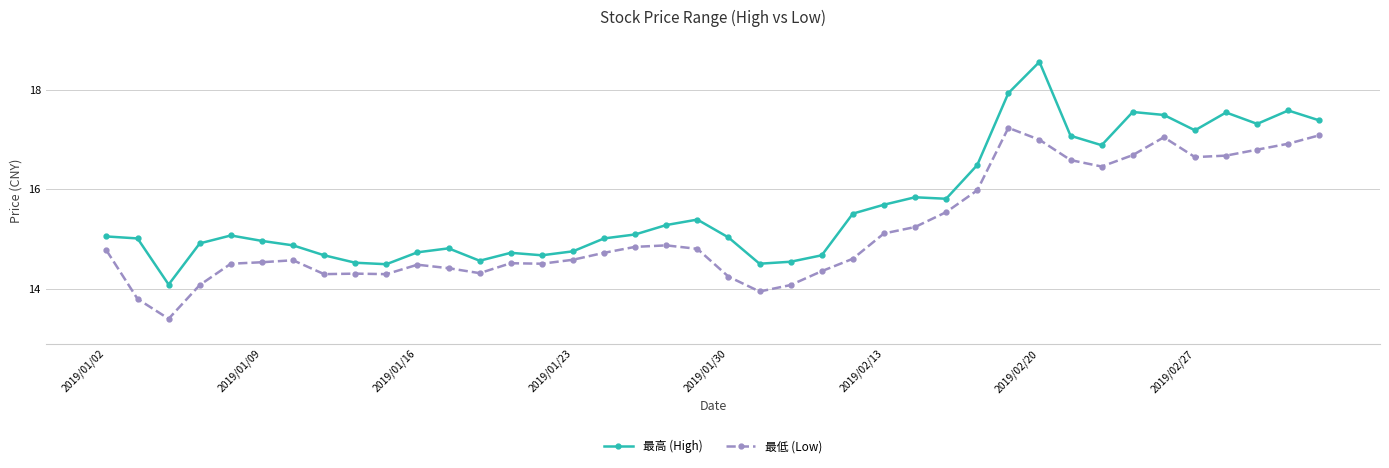

Rank the series by their average value, from lowest to highest.

最低 (Low), 最高 (High)